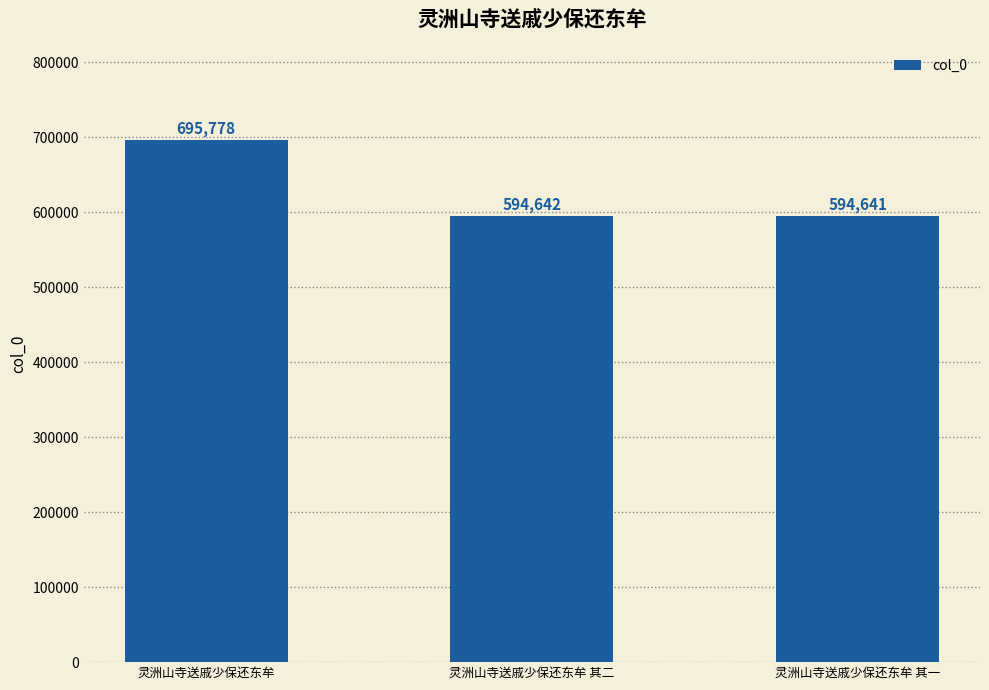

At which category does the chart reach its minimum across all series?

灵洲山寺送戚少保还东牟 其一